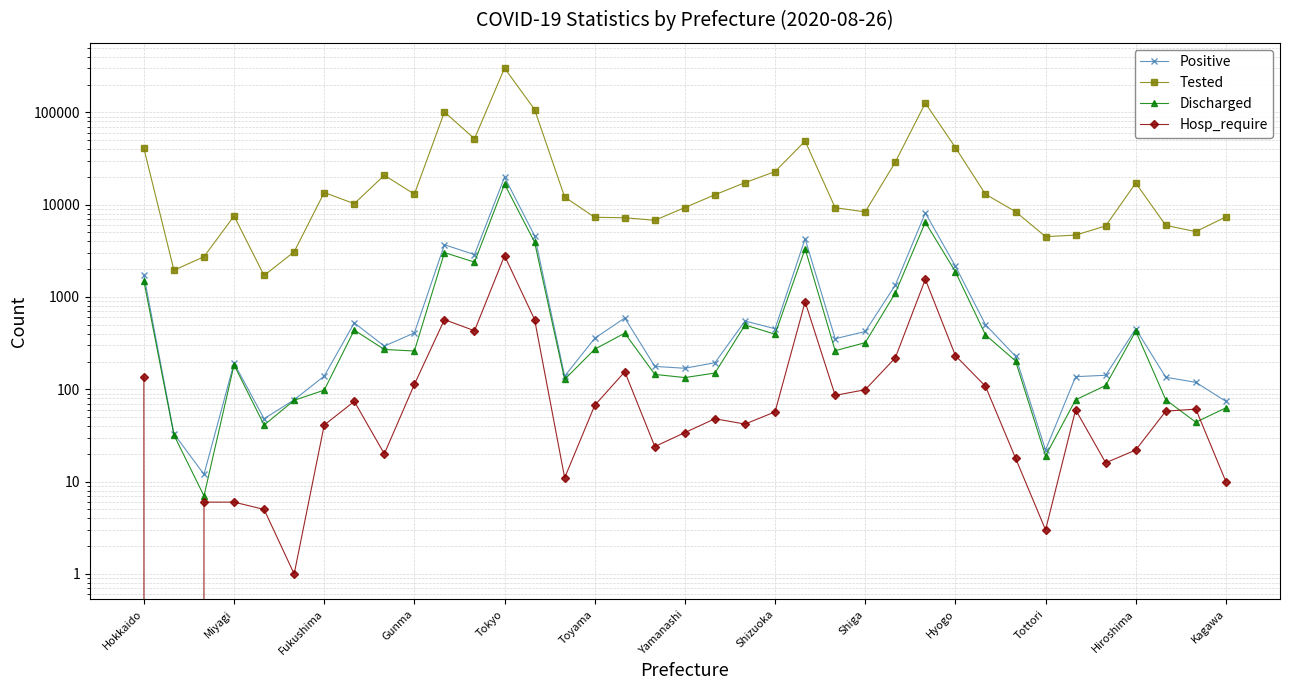

What position from the right is Tottori?

7